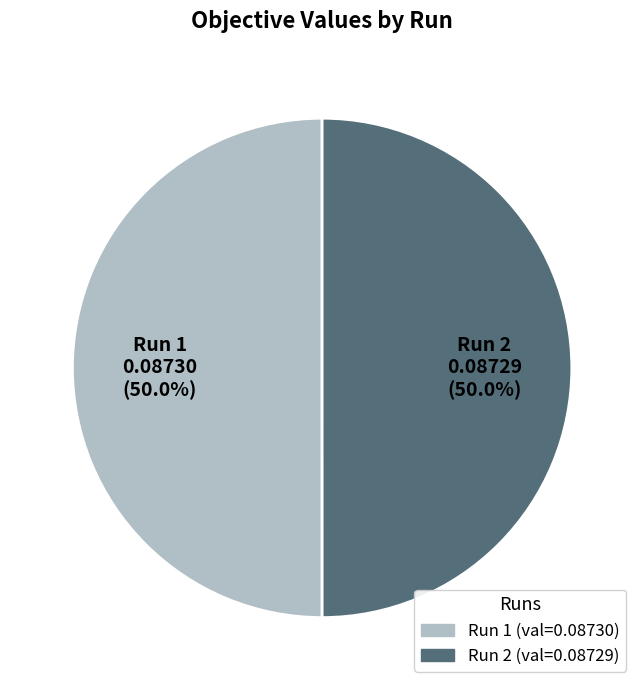

What is the total percentage of Run 2 and Run 1?

100.0%